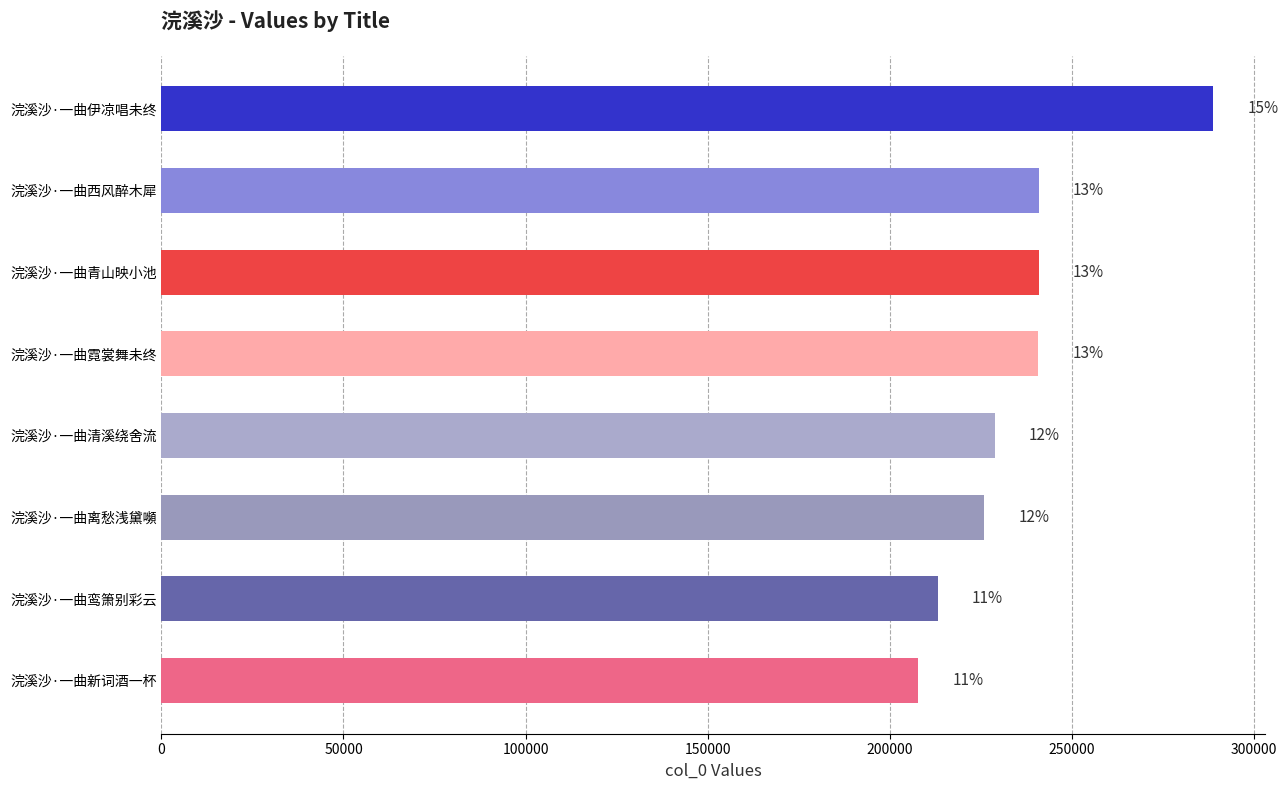

Are the bars horizontal?

Yes